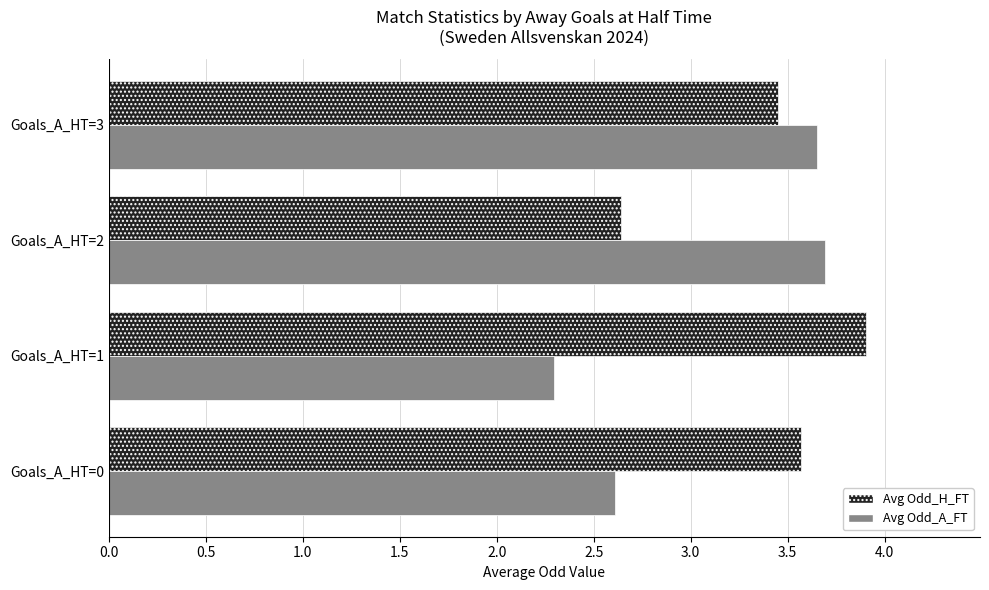

Which label corresponds to the largest value in the chart?

Goals_A_HT=1